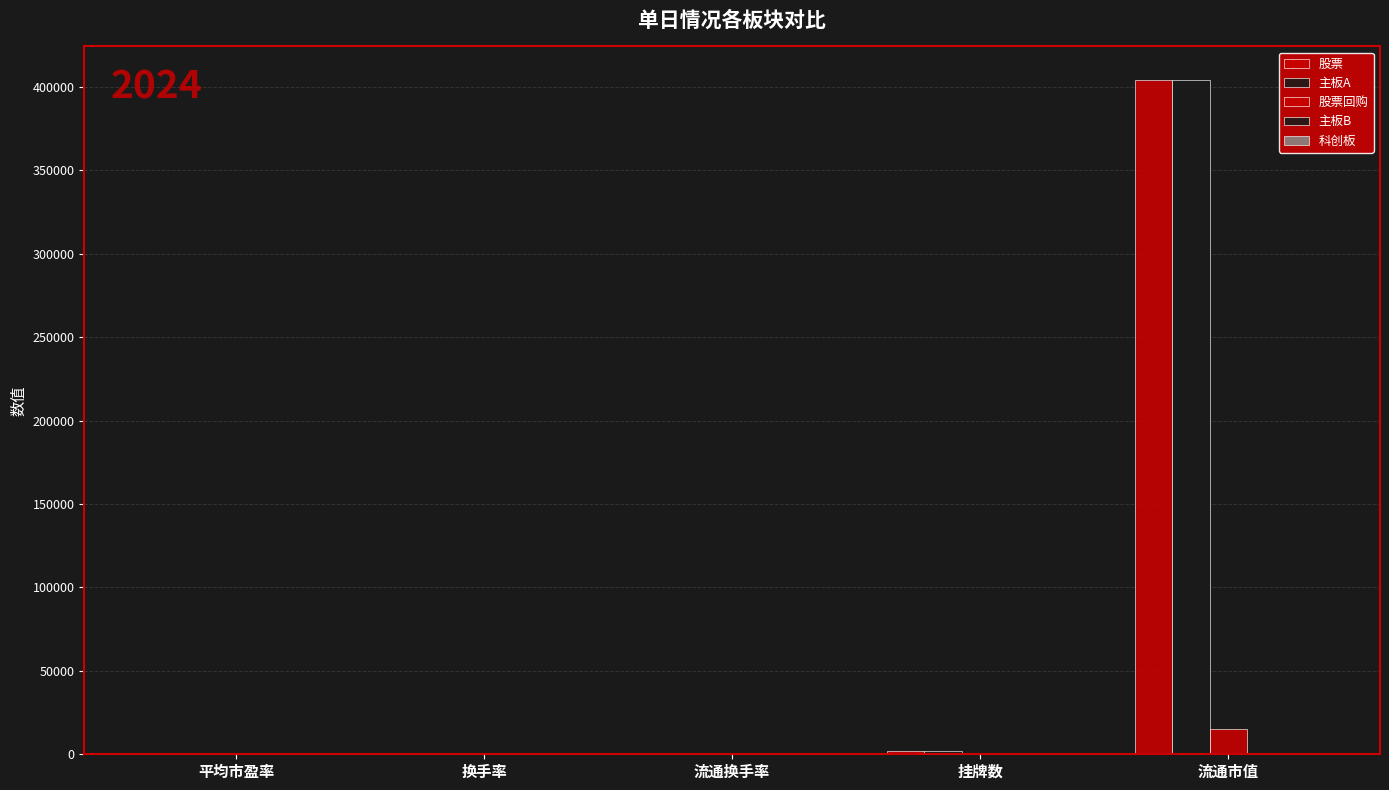

What is the maximum value for 主板A?

403995.0